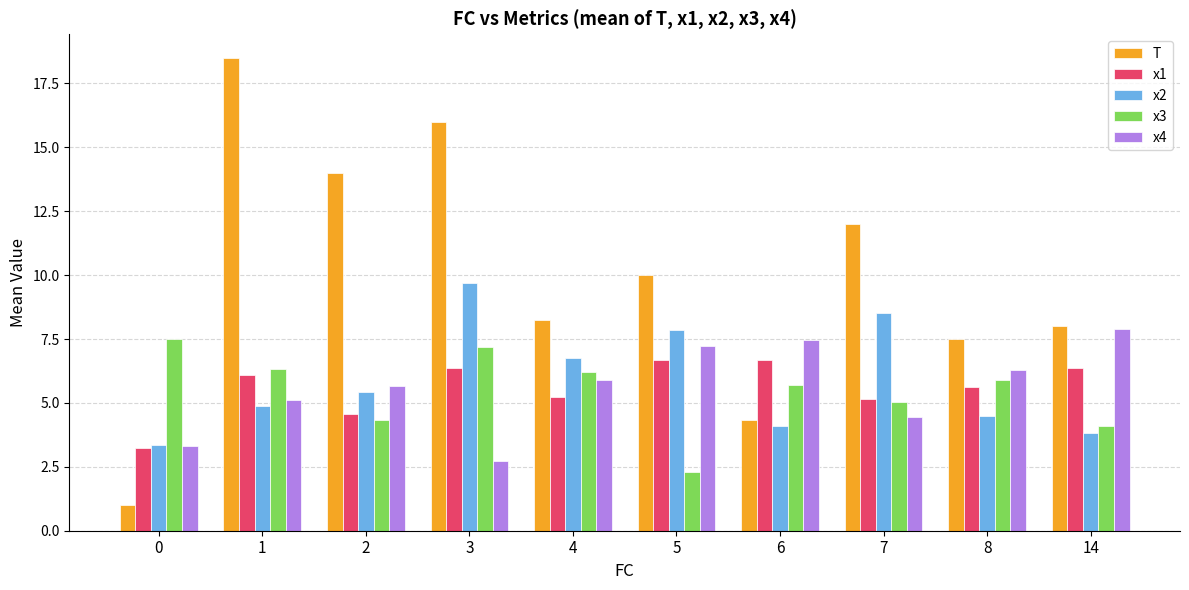

What is the sum of all x4 values?

56.1